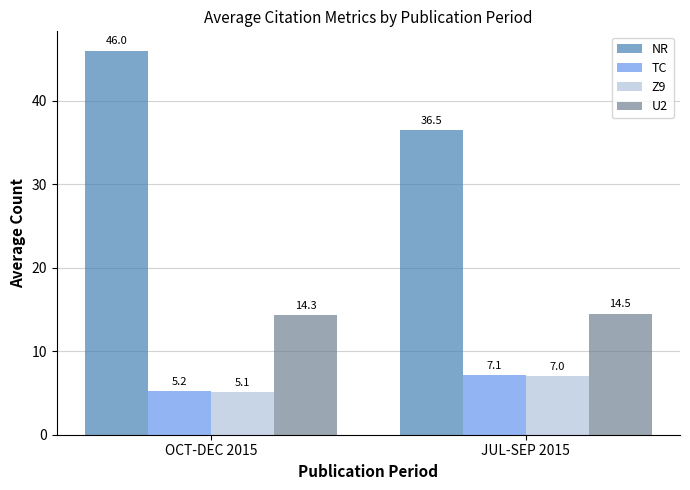

Which category has the lowest value across all series?

OCT-DEC 2015